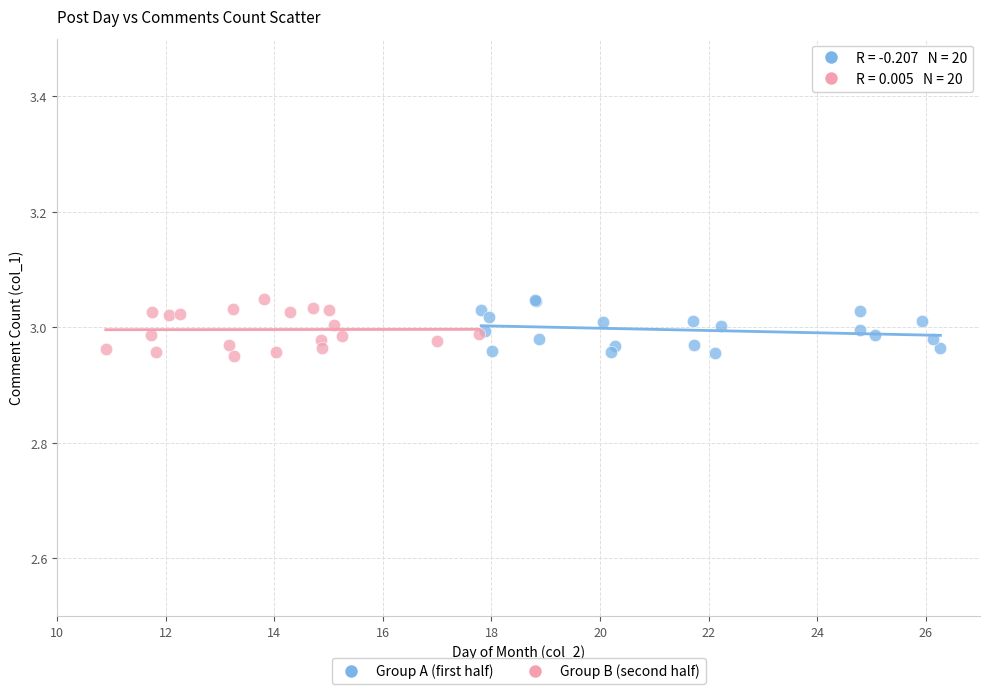

What are all the series names shown in the legend?

Group A (first half), Group B (second half)